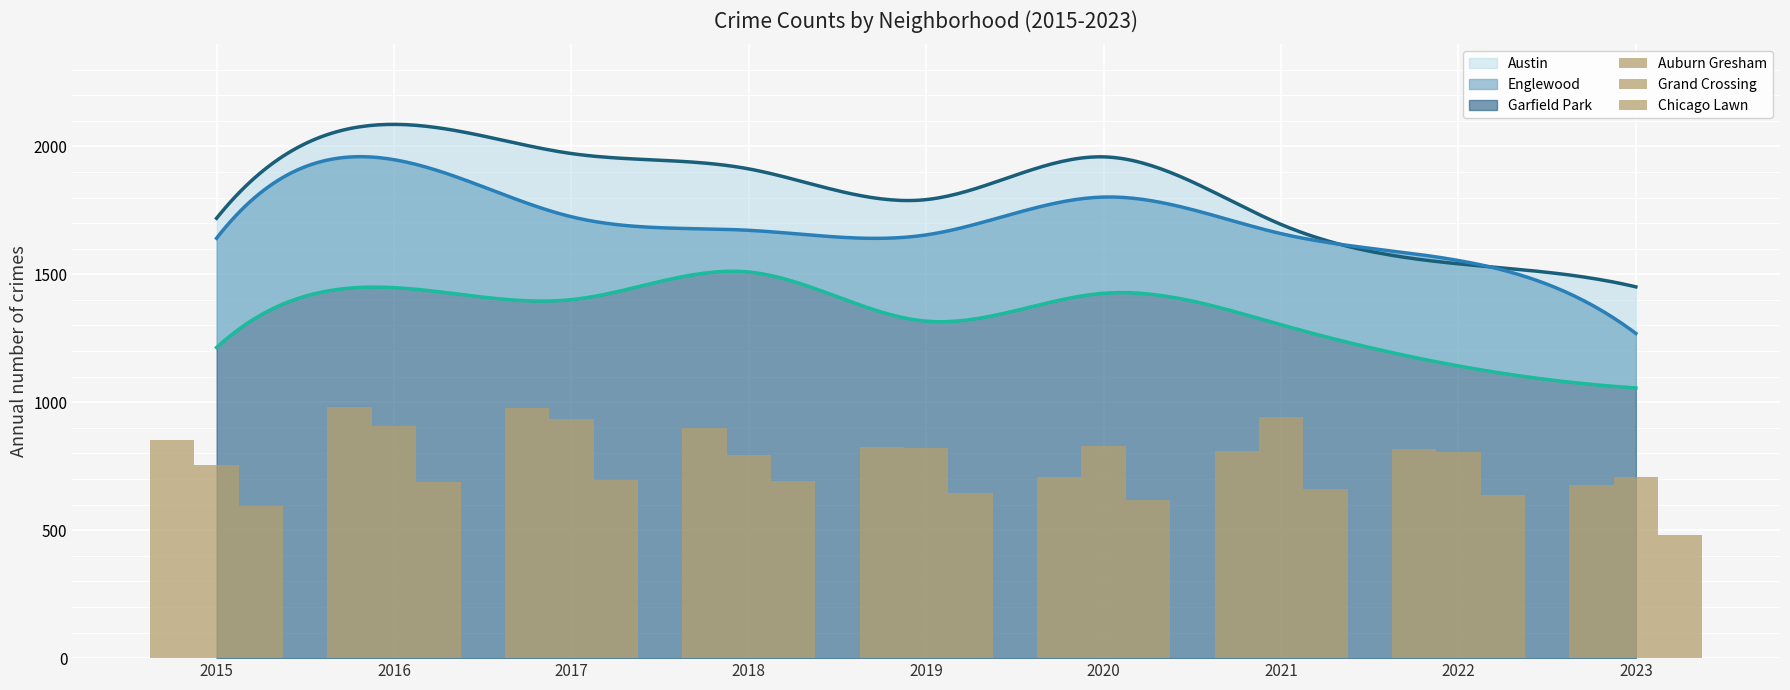

Which has a higher value, 2015 or 2018?

2018